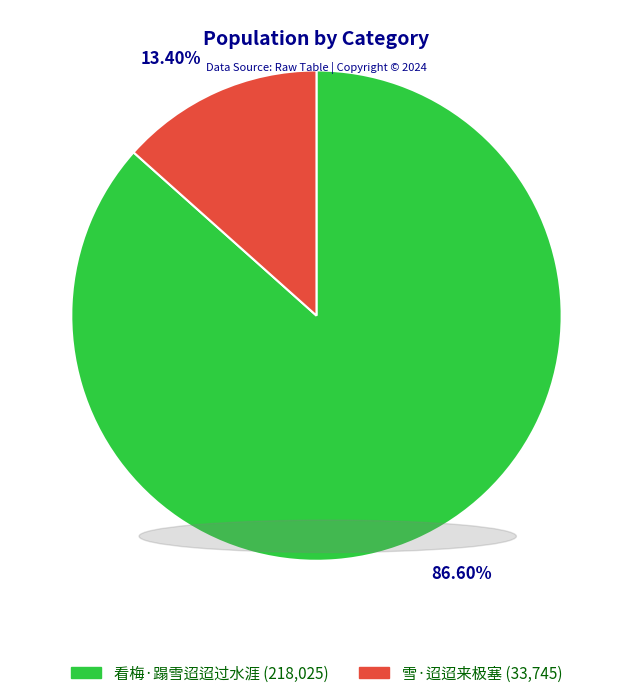

True or false: 看梅·蹋雪迢迢过水涯 accounts for 87% of the total.

True